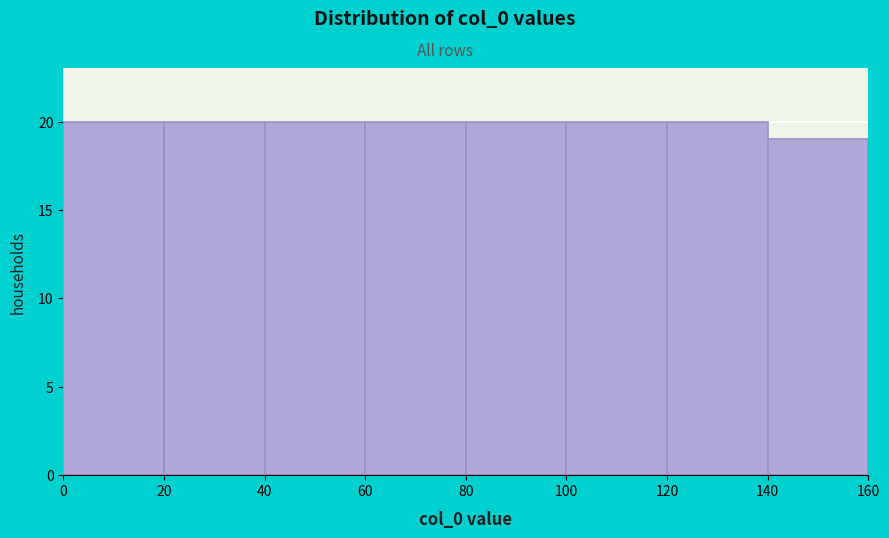

Reading left to right, transcribe this chart: for each bar, give the range it covers on the x-axis and its height. The values are not printed on the chart, so give them approximately, as read against the axis.

0 to 20: 20
20 to 40: 20
40 to 60: 20
60 to 80: 20
80 to 100: 20
100 to 120: 20
120 to 140: 20
140 to 160: 19